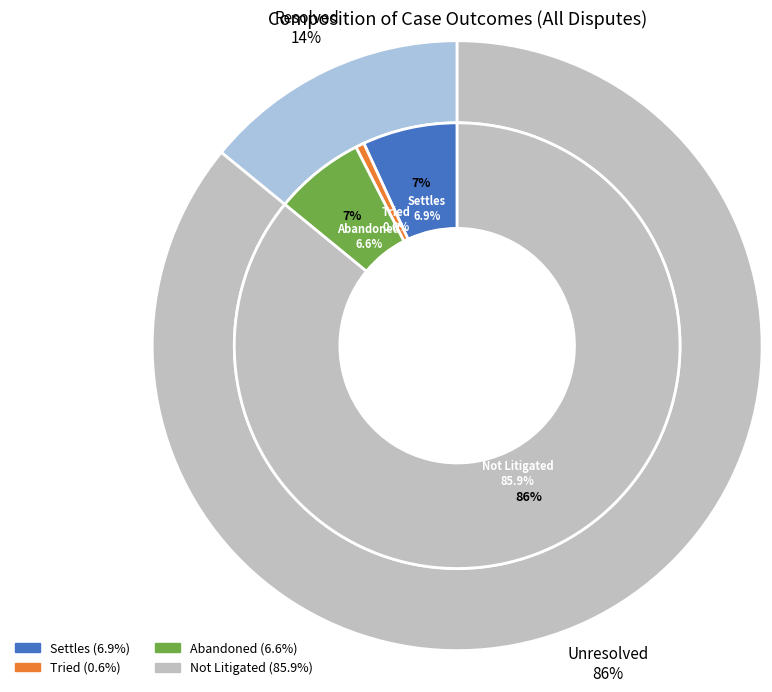

Combined, do Not Litigated and Abandoned account for over 50%?

Yes